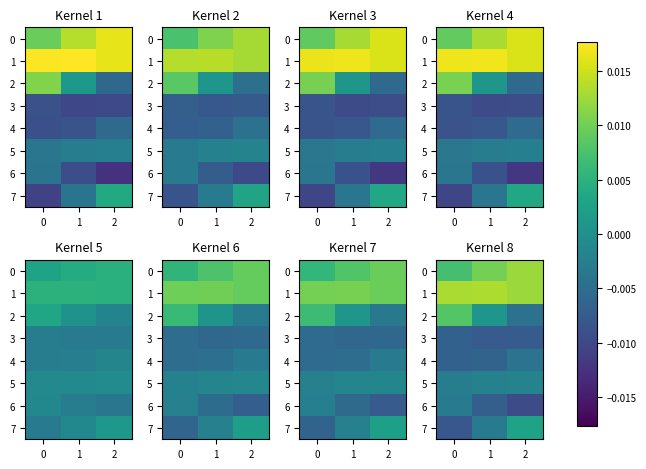

How many categories are shown in the chart?

3